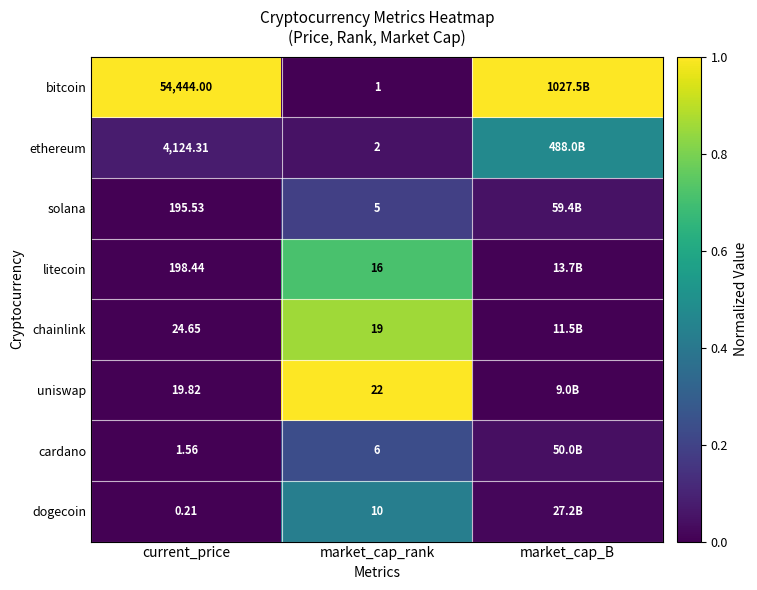

Rank the series at current_price from highest to lowest value.

bitcoin, ethereum, litecoin, solana, chainlink, uniswap, cardano, dogecoin